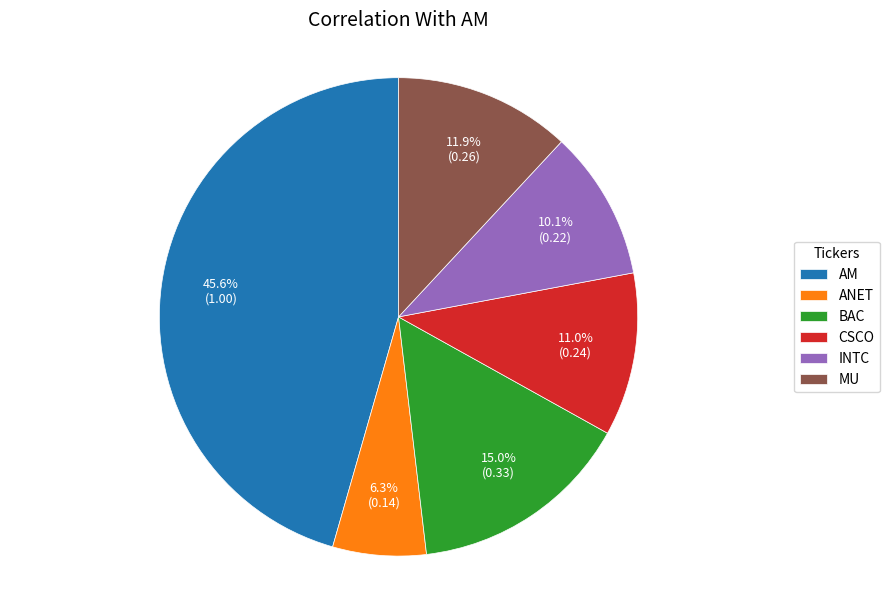

To the nearest percent, what is the combined percentage of AM and INTC?

56%